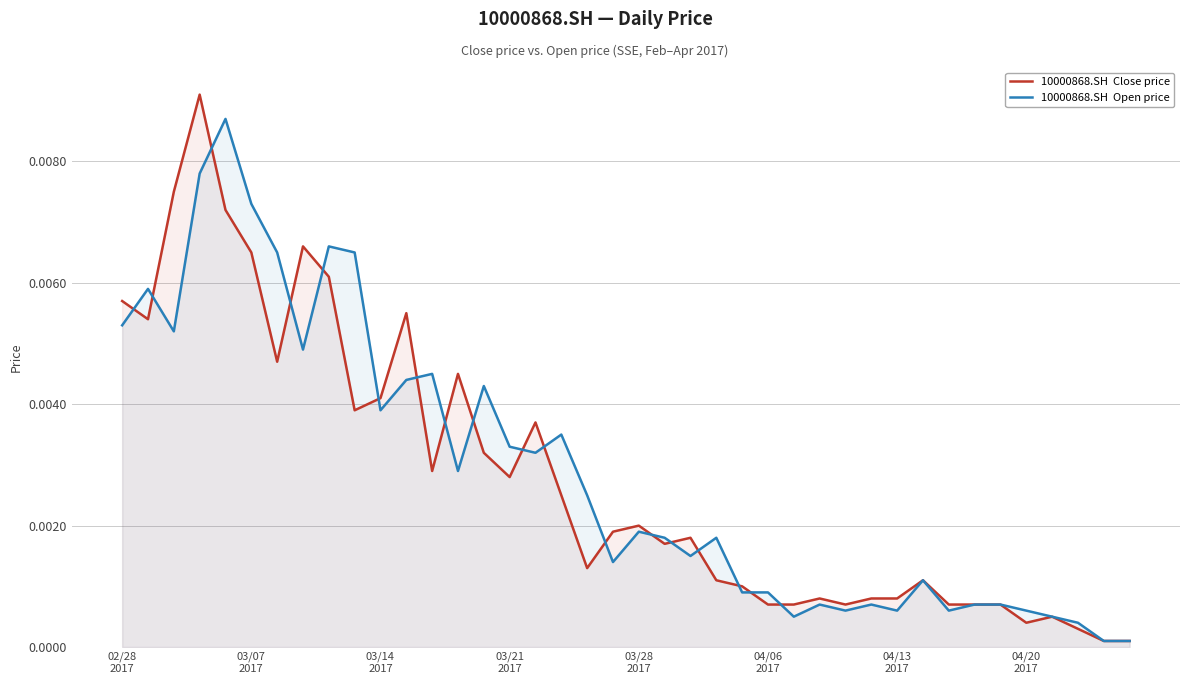

Is it true that 10000868.SH  Open price equals 0.0 at 13?

True